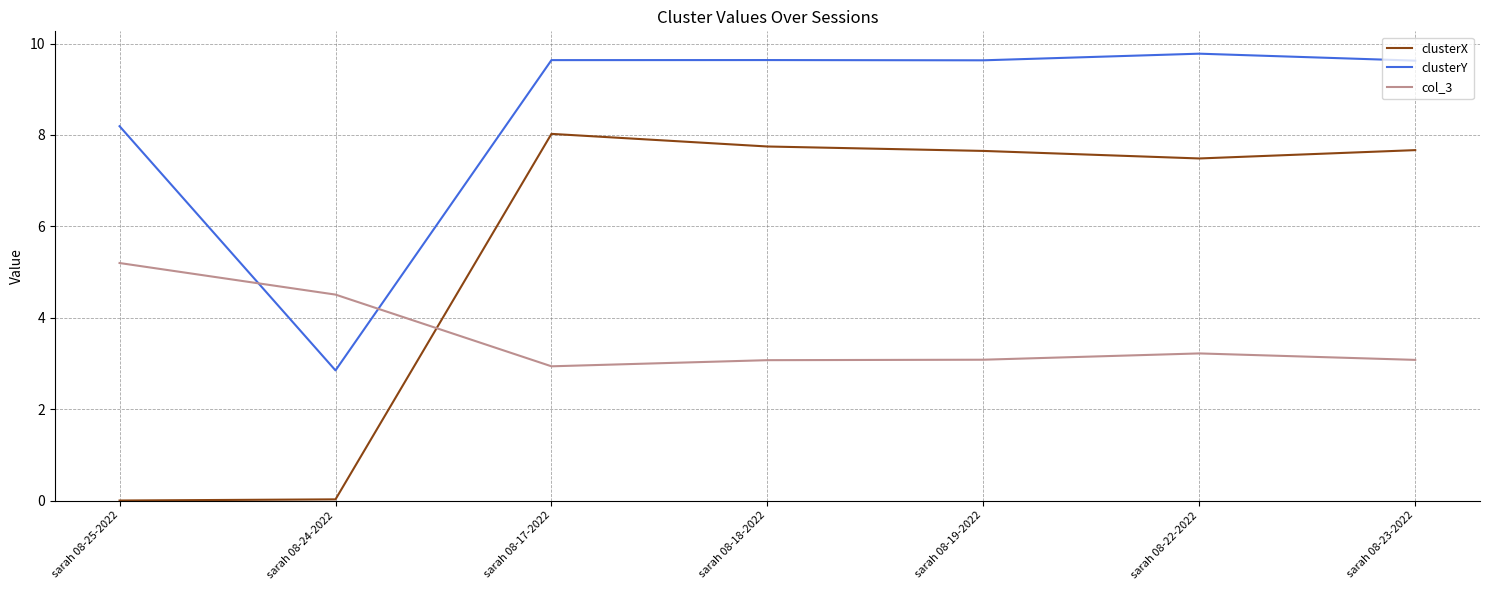

In clusterX, how many points are lower than both neighbors (excluding endpoints)?

1